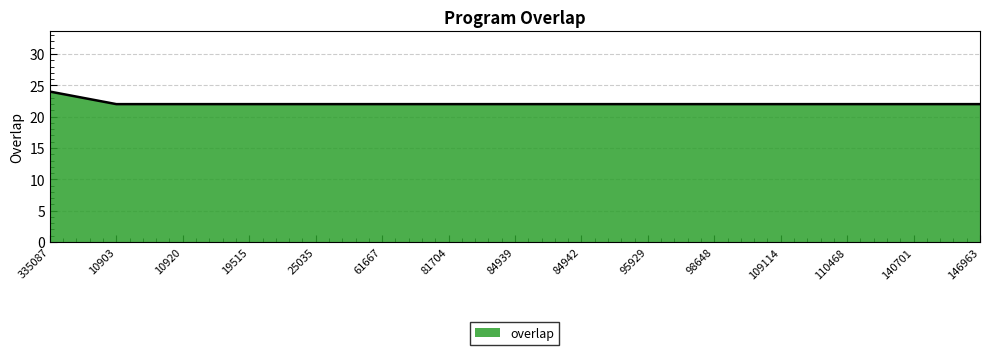

What is the difference between the maximum and minimum values?

2